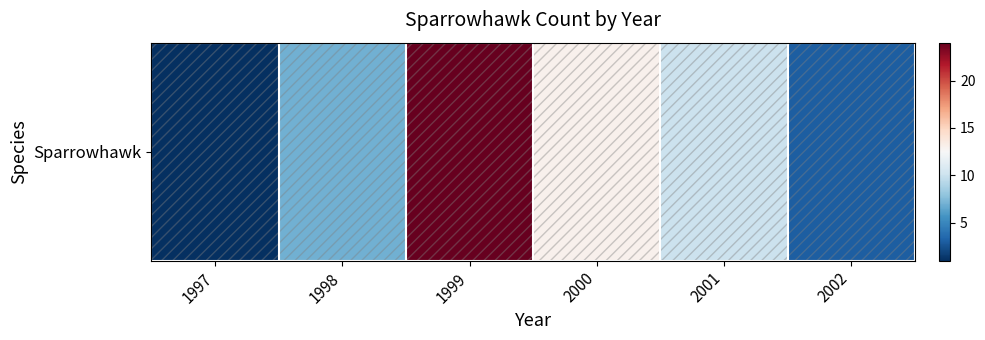

What is the smallest value displayed?

1